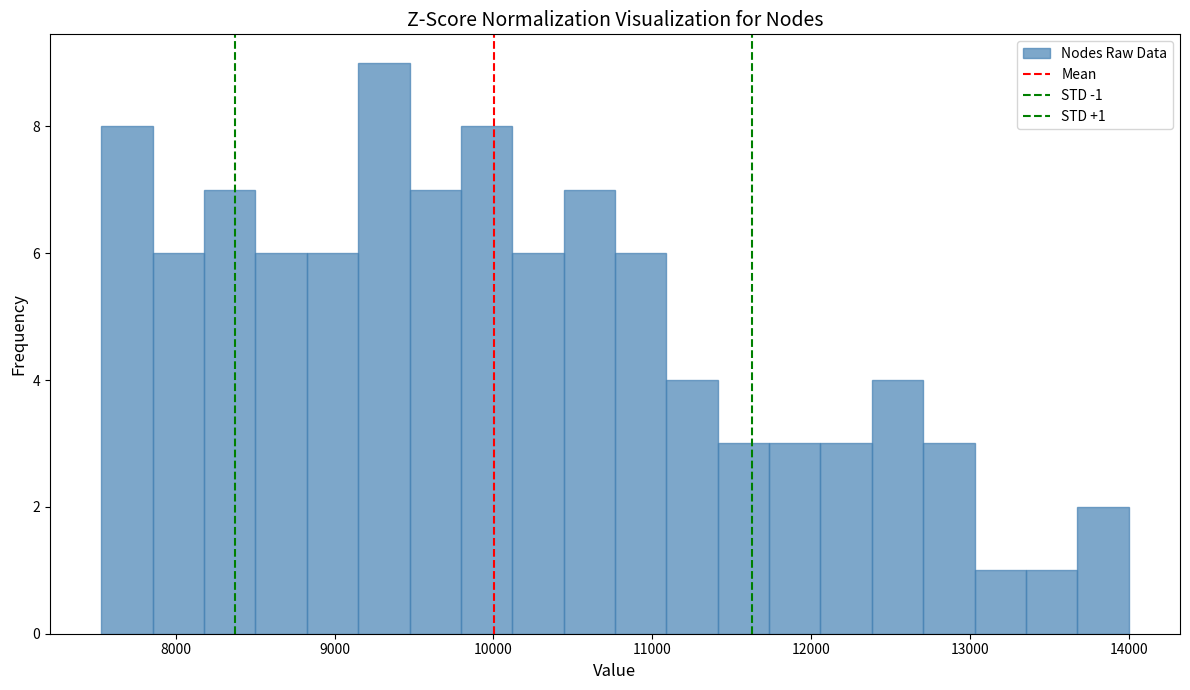

Read against the x-axis, roughly where is the centre of the tallest bar?

9300